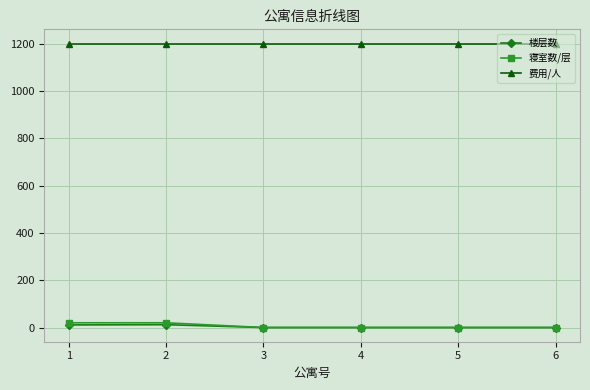

True or false: 费用/人 and 寝室数/层 intersect in this chart.

False